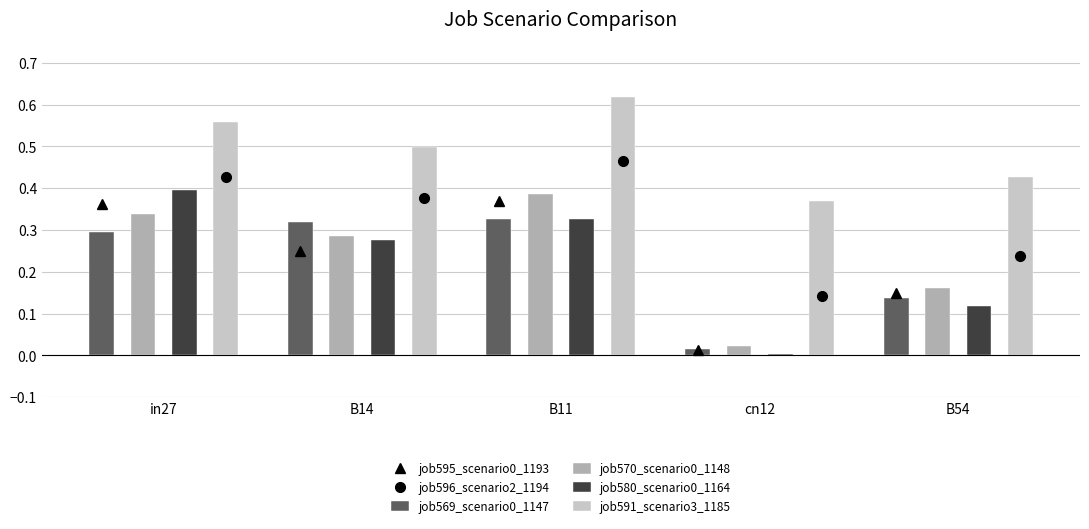

The value of job596_scenario2_1194 at B14 is 0.4. True or false?

True